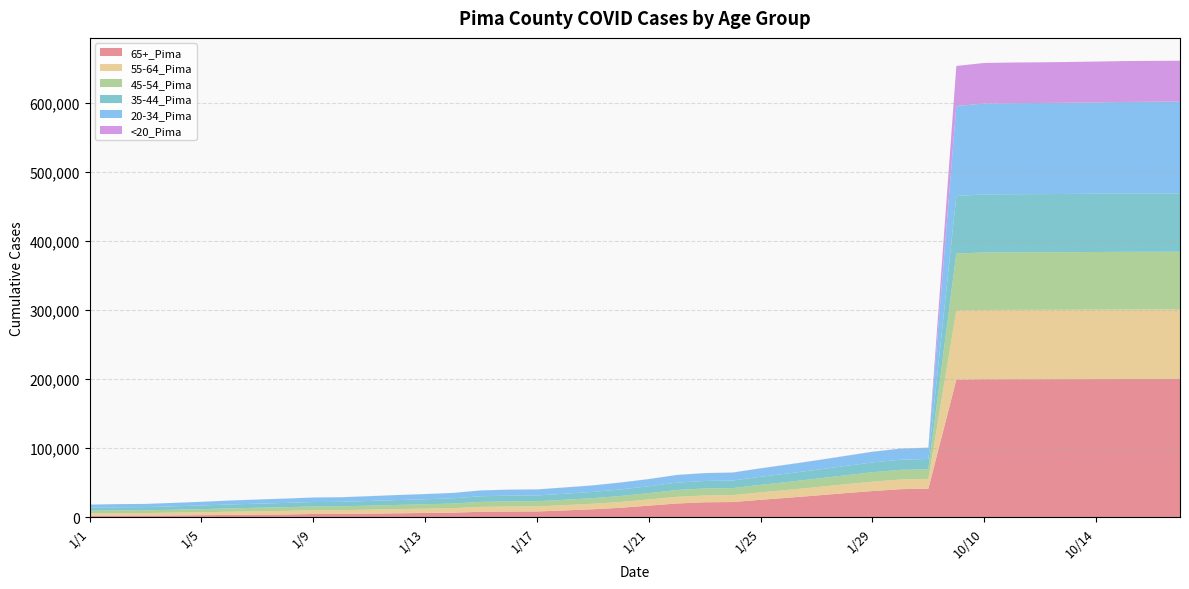

Reading left to right, list all the values displayed in this chart.

65+_Pima: 2302	2425	2477	2738	3057	3396	3809	4068	4797	4870	5261	5784	6237	6669	7986	8264	8398	9970	11644	13788	16900	19962	21760	22084	25349	28389	31572	34912	38001	40731	41482	199478	199996	200075	200114	200174	200256	200322	200356	200371
55-64_Pima: 3529	3642	3698	3982	4267	4635	4915	5193	5380	5456	5745	6005	6254	6546	7109	7274	7332	7624	7950	8432	8917	9662	9862	9968	10722	11371	12094	12814	13568	13968	14104	99955	100403	100467	100486	100534	100594	100666	100705	100717
45-54_Pima: 3733	3834	3904	4166	4431	4853	5062	5350	5519	5605	5874	6141	6383	6703	7287	7471	7517	7836	8161	8674	9168	9918	10111	10222	10966	11627	12292	12968	13698	14052	14168	82775	83286	83360	83392	83448	83518	83627	83664	83690
35-44_Pima: 4478	4603	4696	5018	5341	5680	5914	6198	6373	6471	6749	7010	7250	7559	8127	8321	8379	8689	8975	9520	9962	10643	10878	11008	11649	12225	12821	13460	14187	14619	14730	83340	84076	84190	84242	84324	84426	84534	84591	84628
20-34_Pima: 4338	4511	4599	4937	5273	5689	5991	6265	6516	6614	6927	7256	7471	7775	8400	8640	8723	9066	9437	9933	10334	11033	11311	11454	12173	12884	13606	14447	15369	16021	16190	130336	131741	131935	132051	132191	132400	132634	132746	132827
<20_Pima: 26	27	29	38	41	48	53	56	60	60	71	79	88	93	101	104	107	113	123	134	143	156	161	164	179	188	196	209	228	234	239	58064	58774	58888	58943	59021	59111	59208	59247	59286